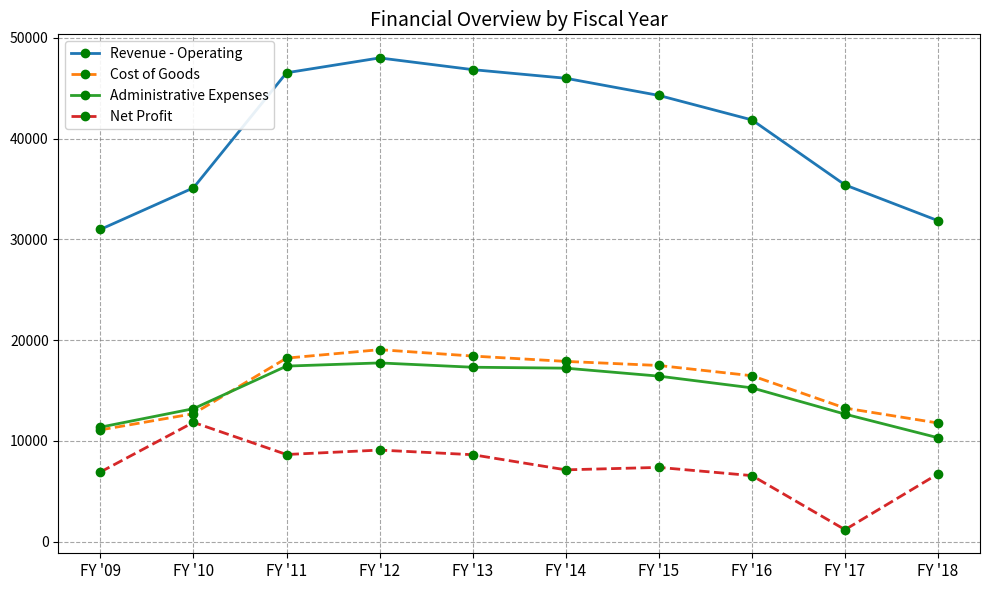

What is the spread (max minus min) of values at FY '16?

35313